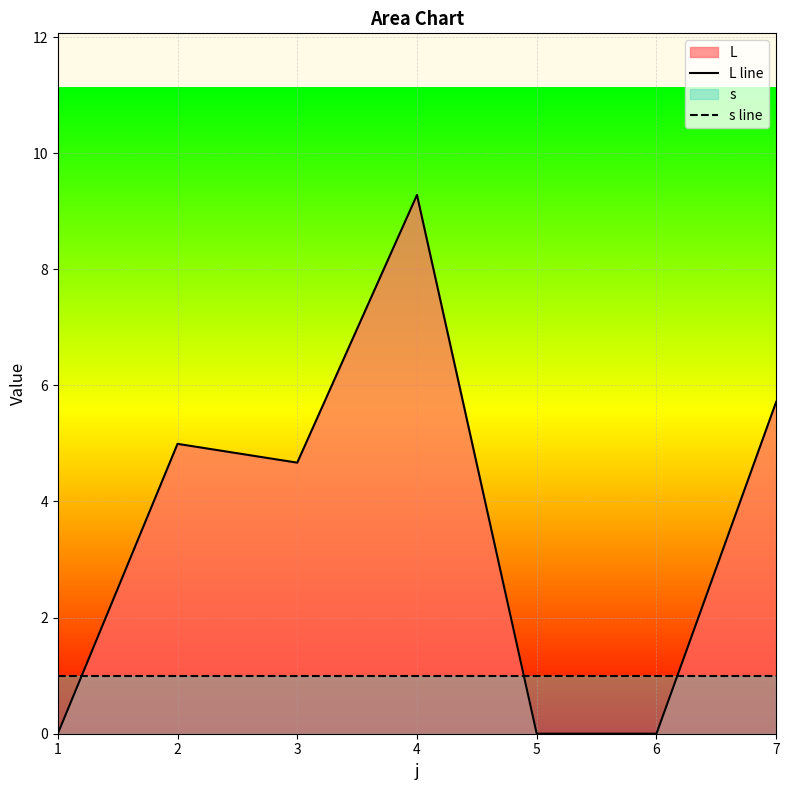

Which series has the widest spread of values?

L line